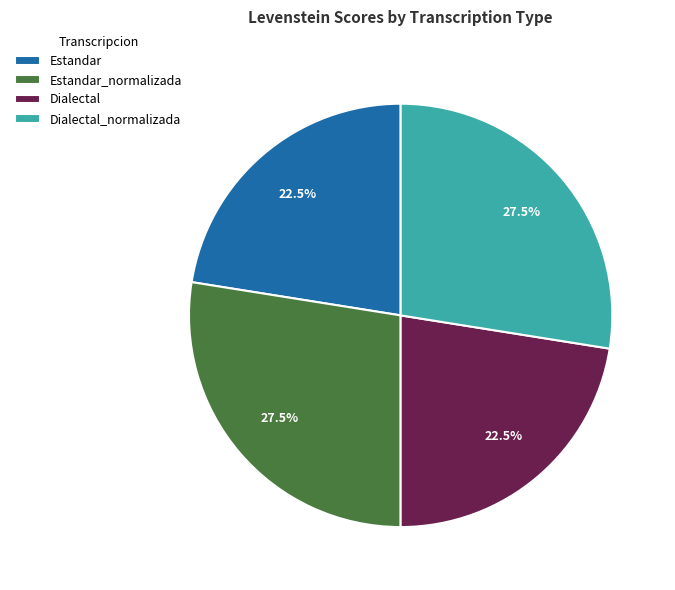

How many slices are in this pie chart?

4